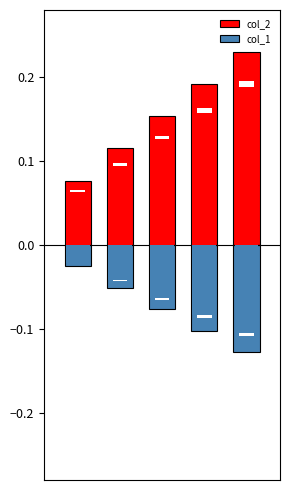

Between 3 and 4, which series saw the biggest shift?

col_2